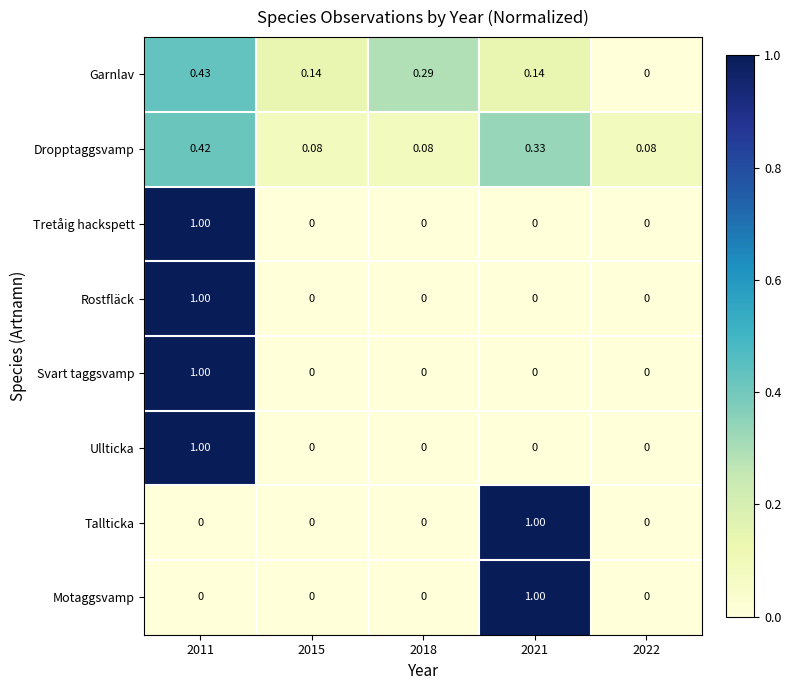

How many categories are shown in the chart?

5